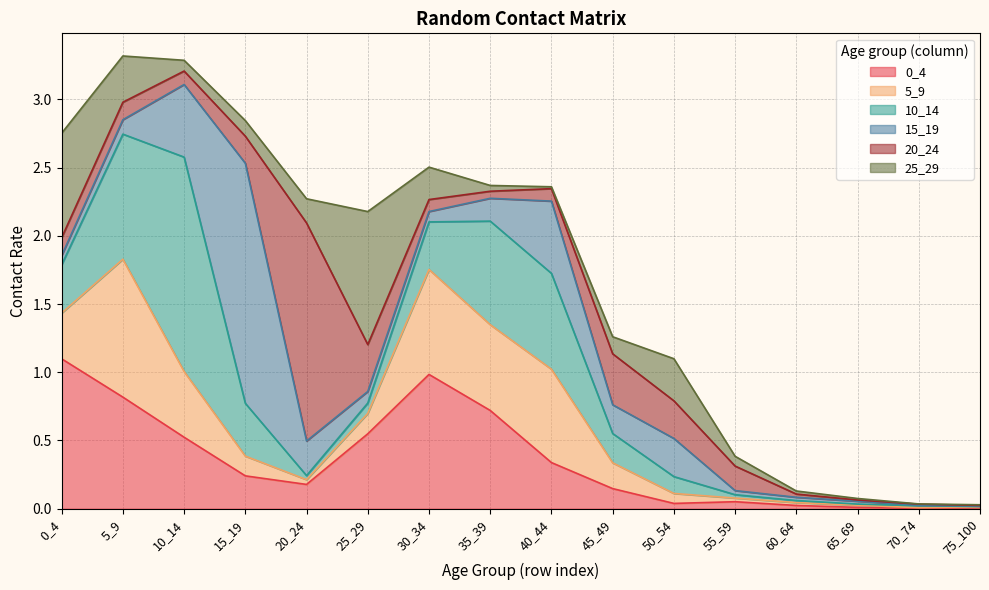

Which series has the largest total across all categories?

0_4